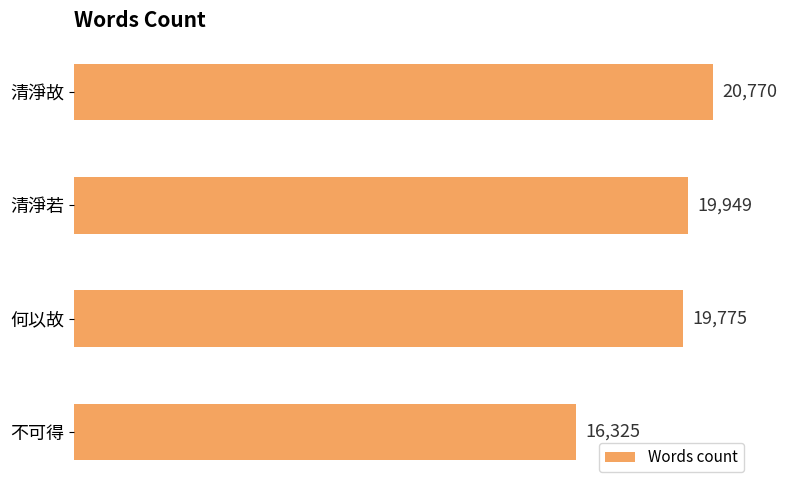

How many values are below 19949?

2